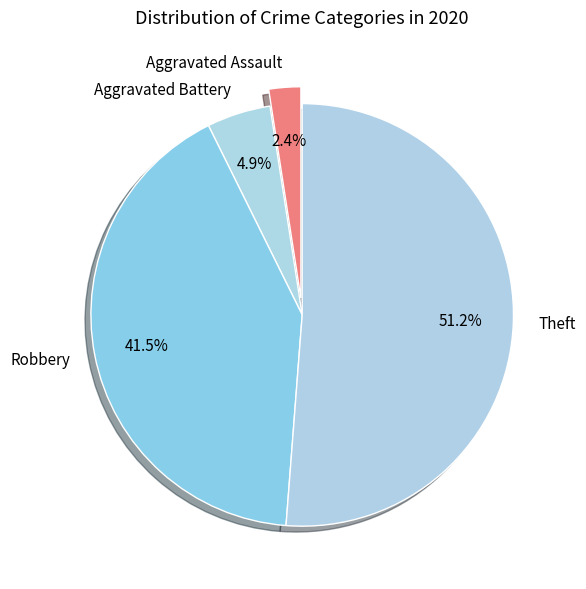

Is there a majority slice in this chart?

Yes